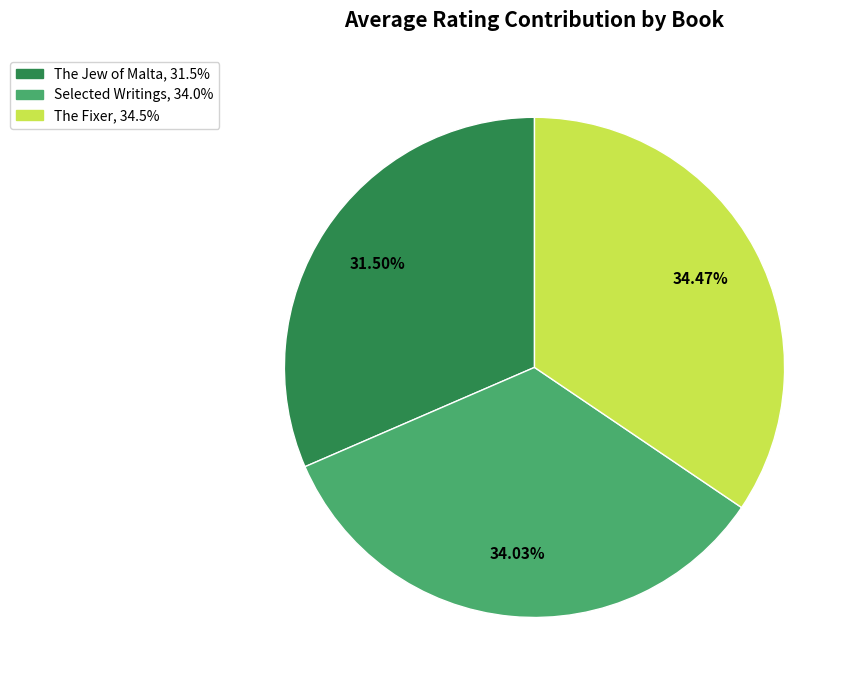

What is the smallest slice in the pie chart?

The Jew of Malta